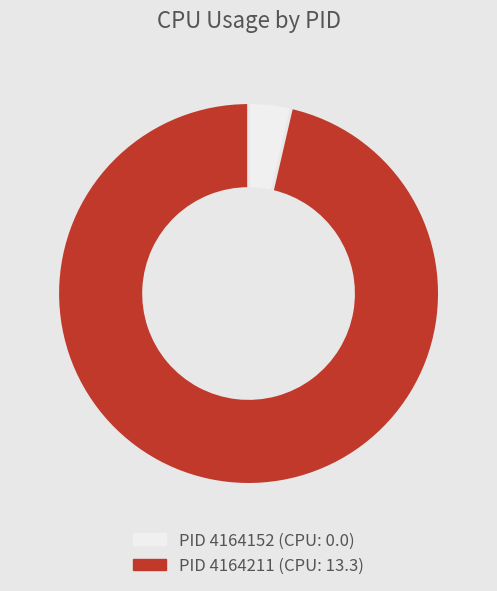

How many slices are in this pie chart?

2